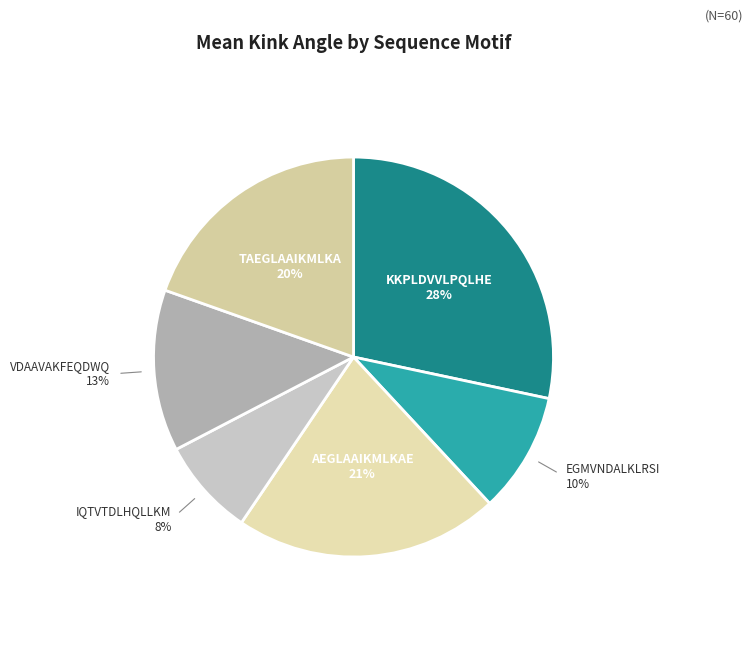

To the nearest percent, what is the difference between the largest and smallest slice percentages?

20%